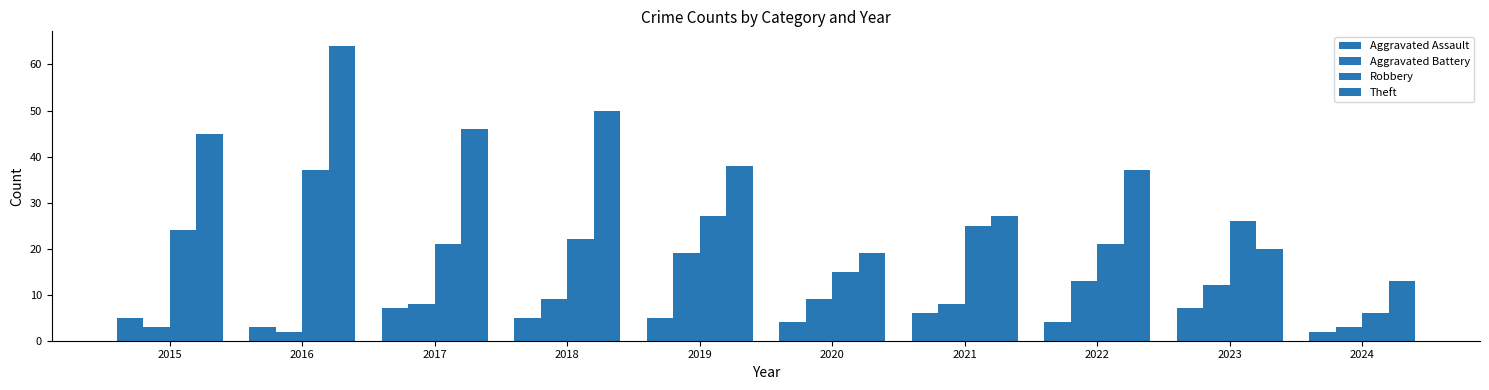

How many values in the Robbery series are below 24?

5